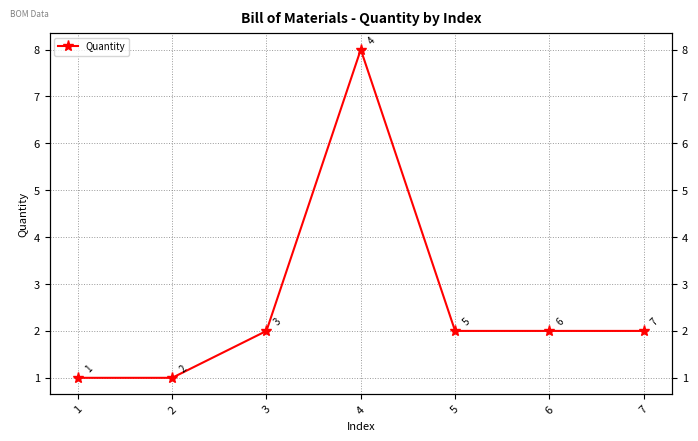

Where is the first local maximum?

4